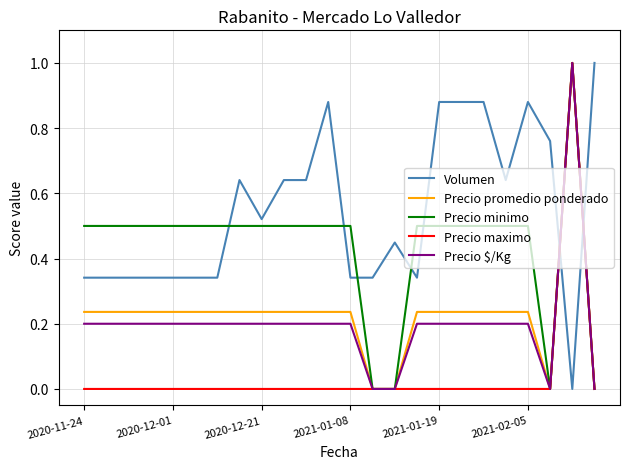

What is the highest value of the Precio $/Kg series?

1.0